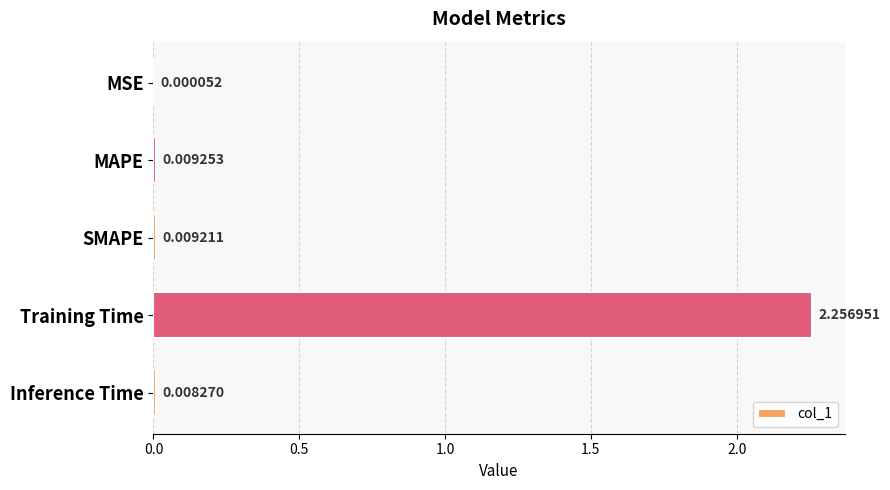

Does the chart contain stacked bars?

No